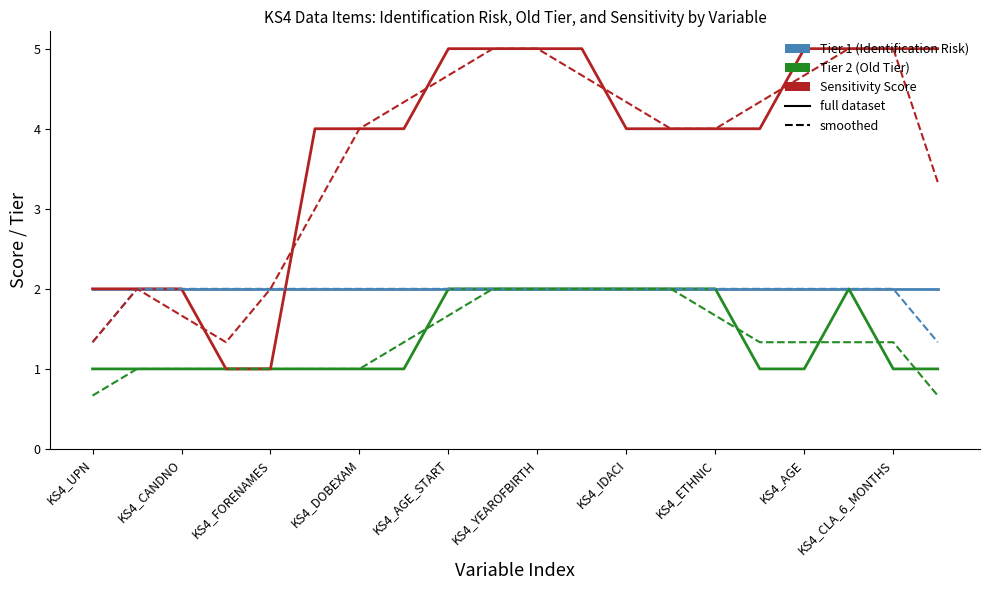

What is the maximum value shown in the chart?

5.0